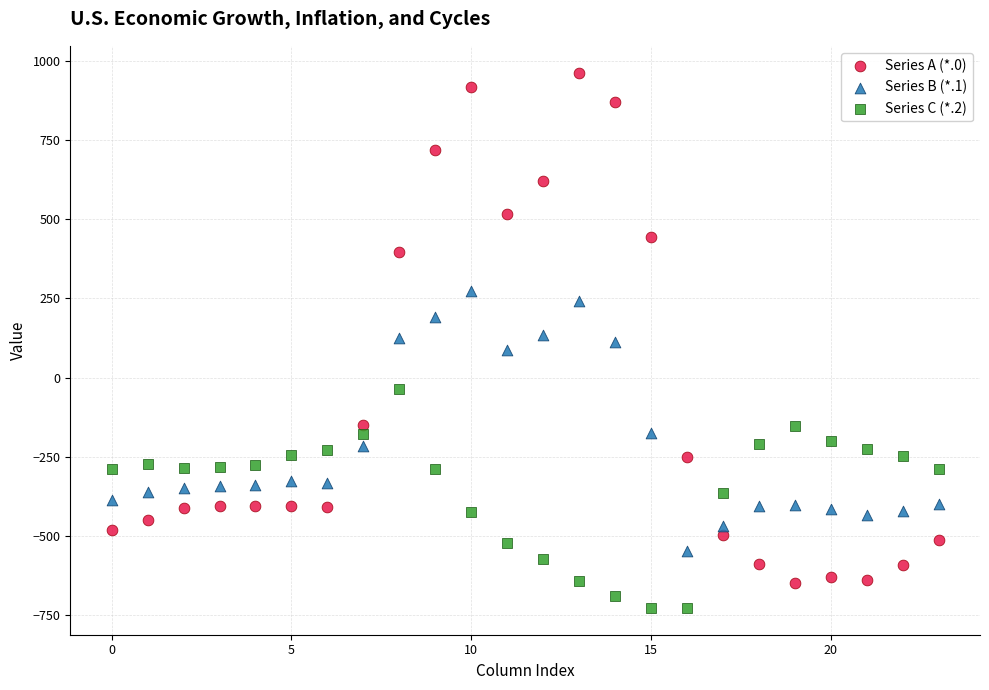

What are all the series names shown in the legend?

Series A (*.0), Series B (*.1), Series C (*.2)